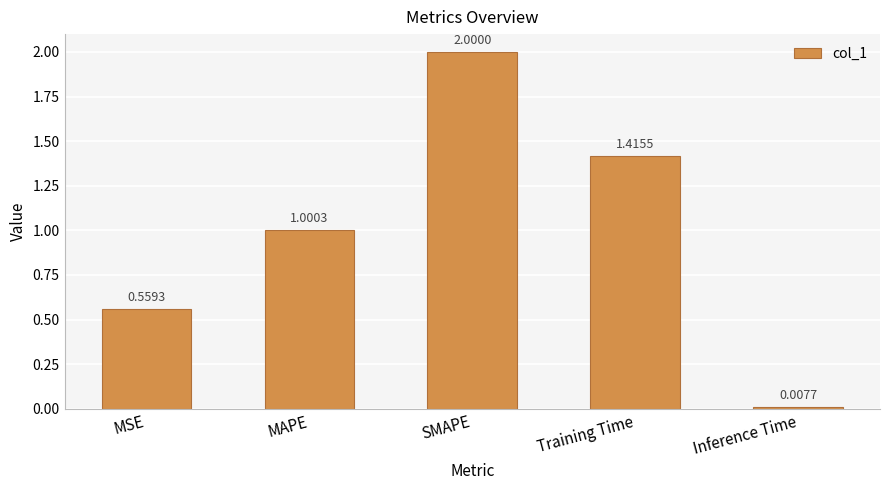

What position from the right is Inference Time?

1